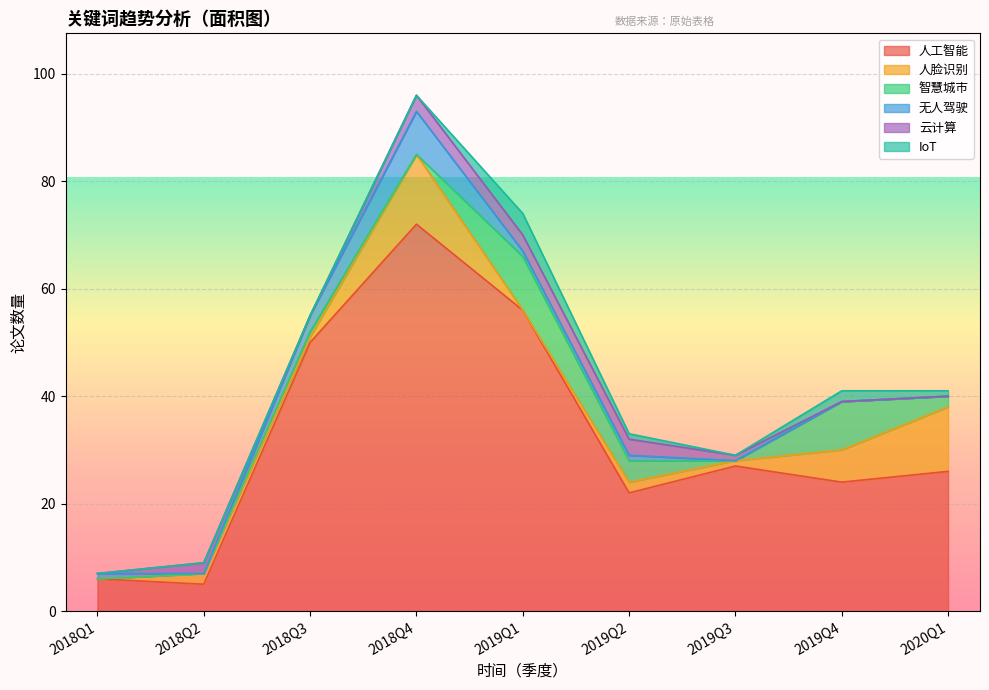

Read the IoT value at 2019Q2.

1